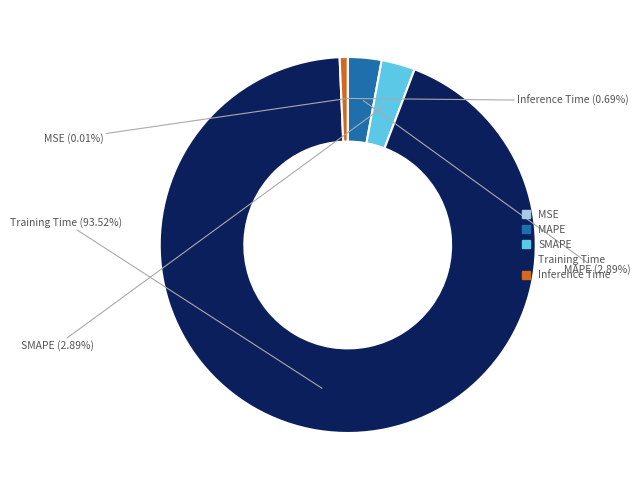

What is the largest slice in the pie chart?

Training Time